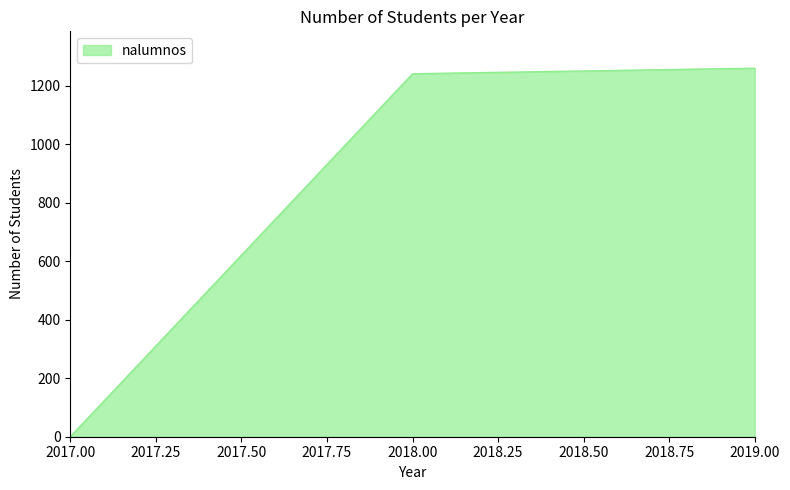

How many lines are shown in the chart?

1